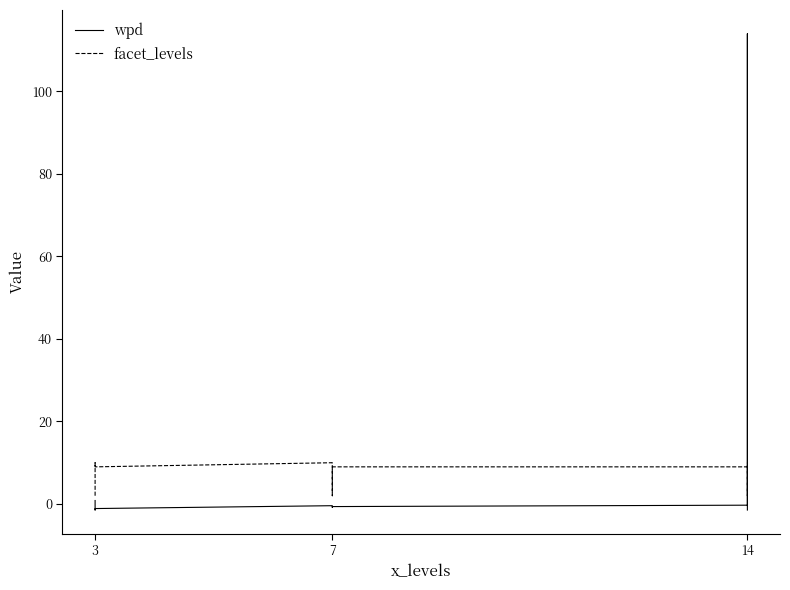

Is the value of wpd at 3 greater than the value of facet_levels at 7?

No